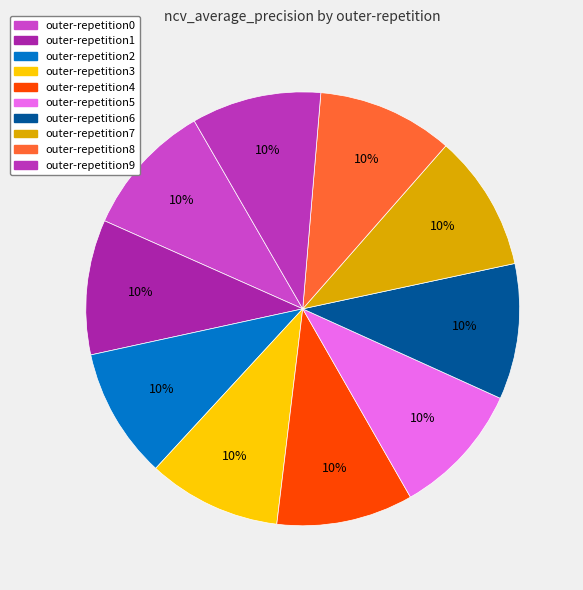

How many slices are in this pie chart?

10